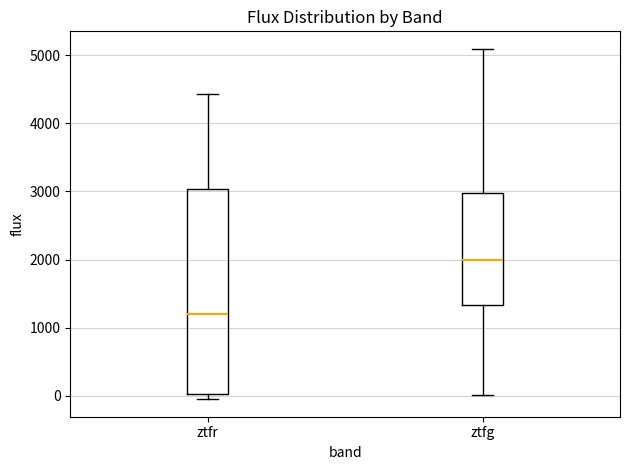

Reading left to right, transcribe this box plot: for each box, give where its median line is, the range the box spans, and where its two whiskers end, as read against the y-axis. The values are not printed on the chart, so give them approximately, as read against the axis.

ztfr: median 1200, box 0 to 3000, whiskers -100 to 4400
ztfg: median 2000, box 1300 to 3000, whiskers 0 to 5100